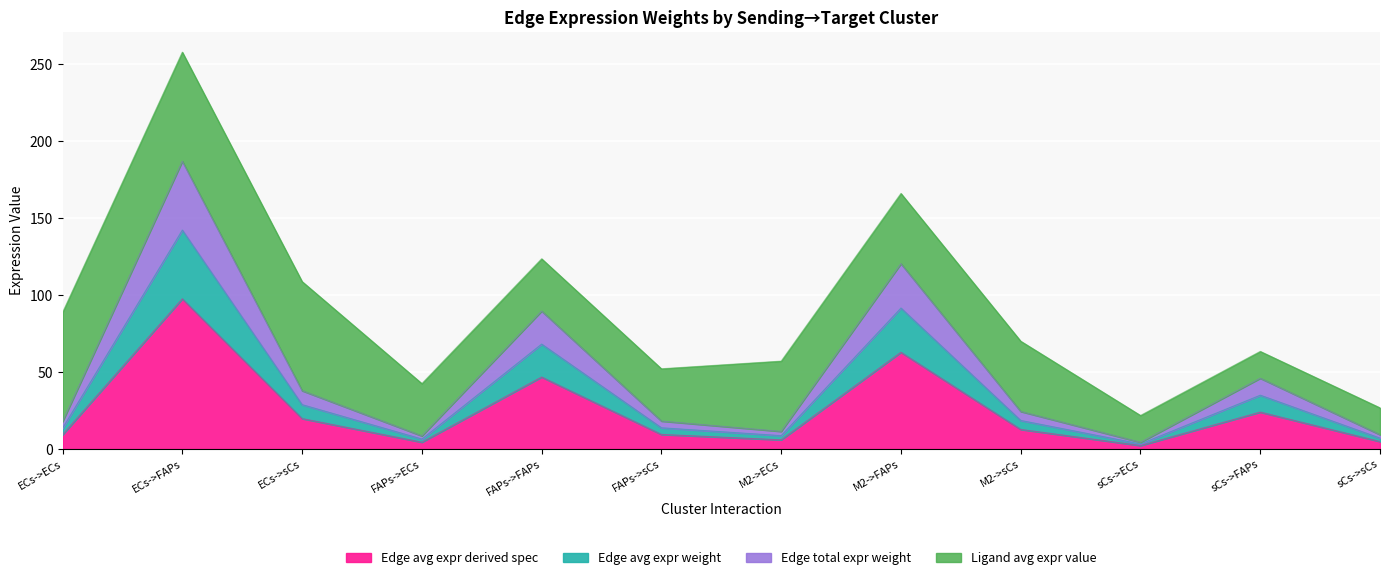

Does the chart display data point markers on the line(s)?

No